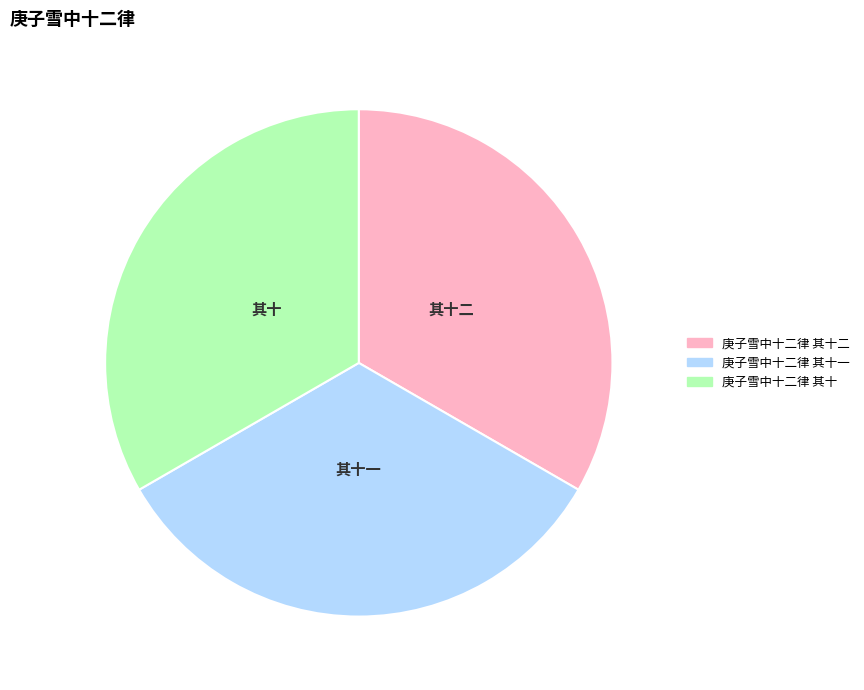

What is the ratio of the value at 庚子雪中十二律 其十一 to the value at 庚子雪中十二律 其十二?

1.0